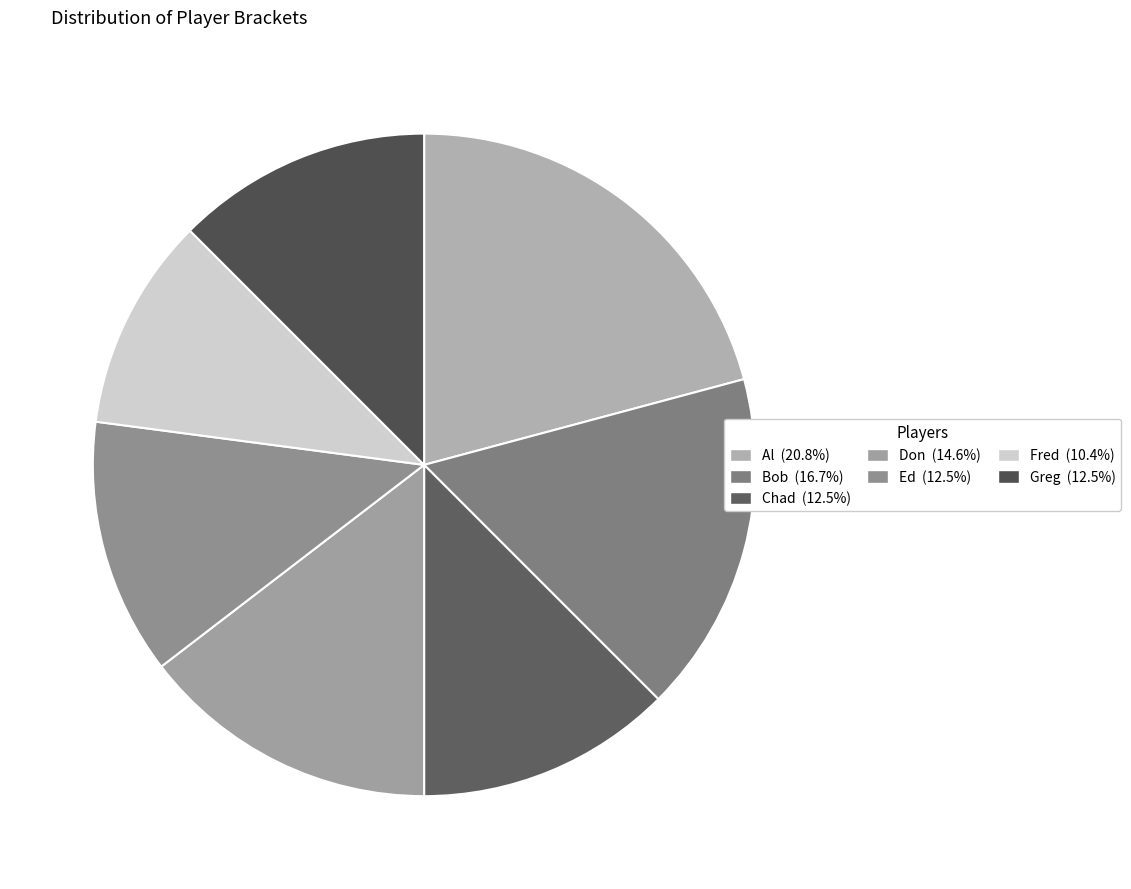

To the nearest percent, what is the difference between the Fred and Chad slice percentages?

2%